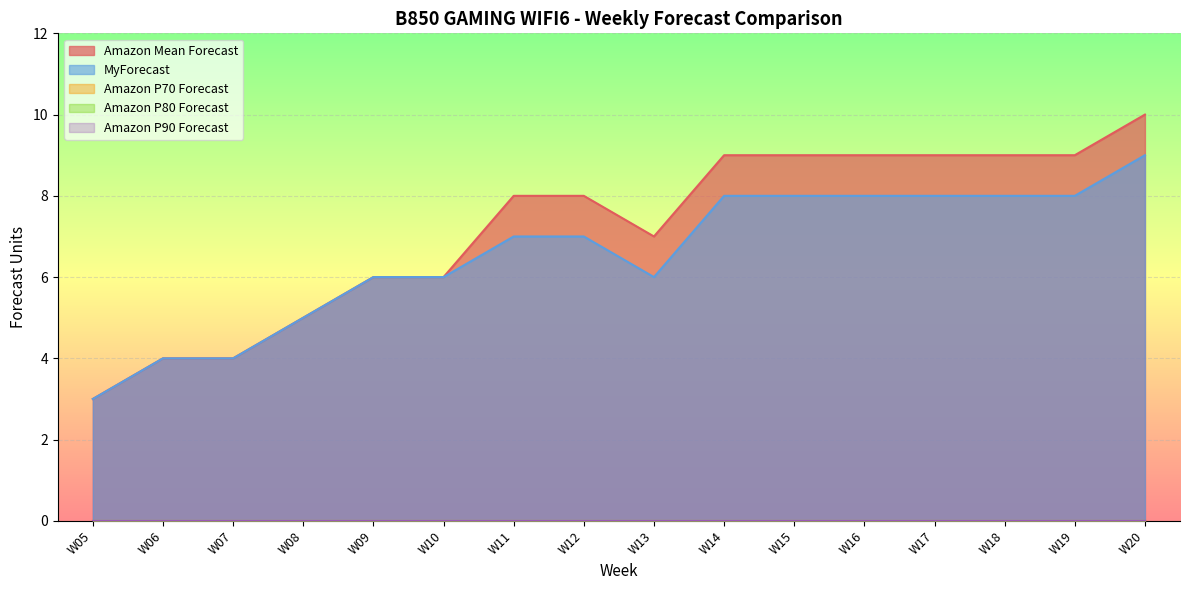

True or false: Amazon P90 Forecast and Amazon Mean Forecast cross at least once.

False